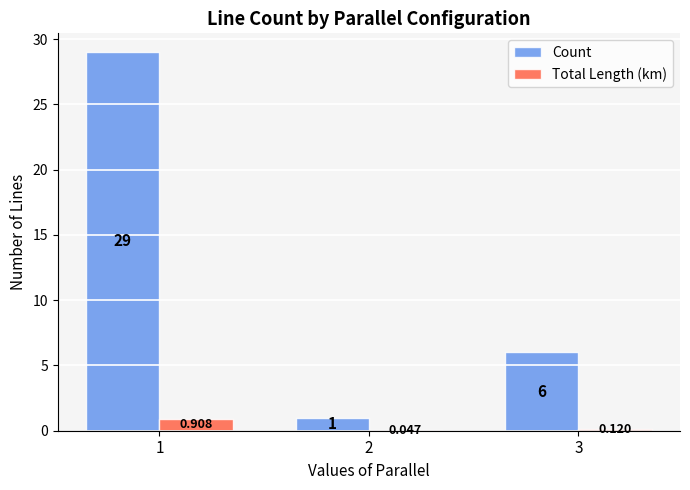

Does the chart contain stacked bars?

No